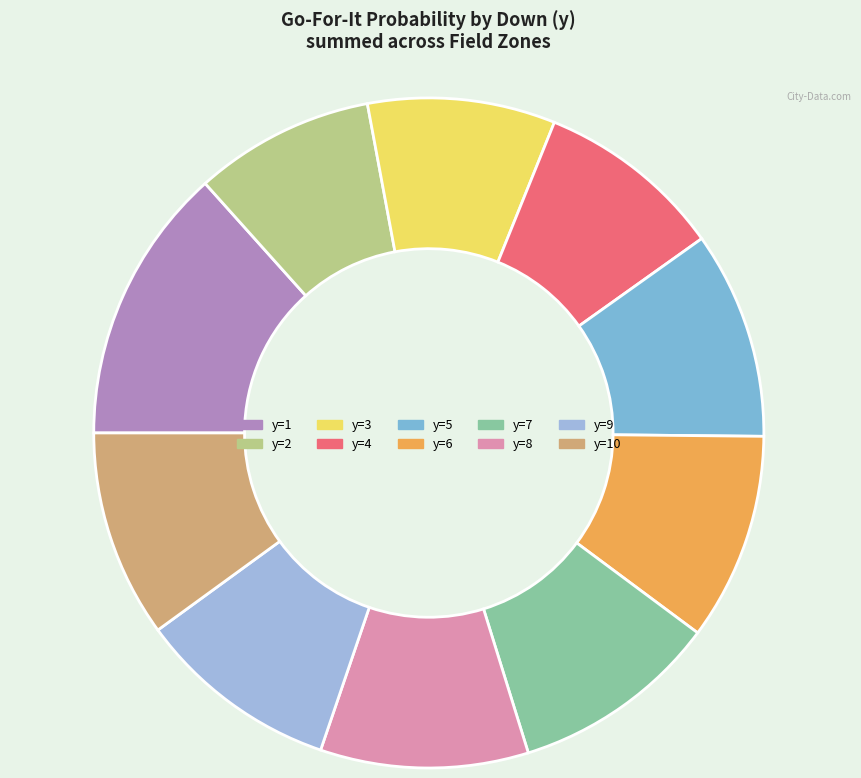

Count the number of slices in the pie.

10